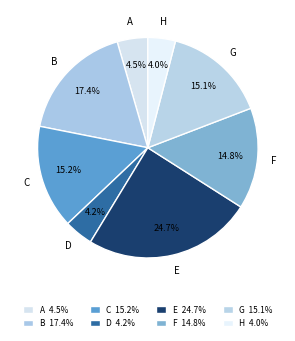

What is the total percentage of C and F?

30.0%